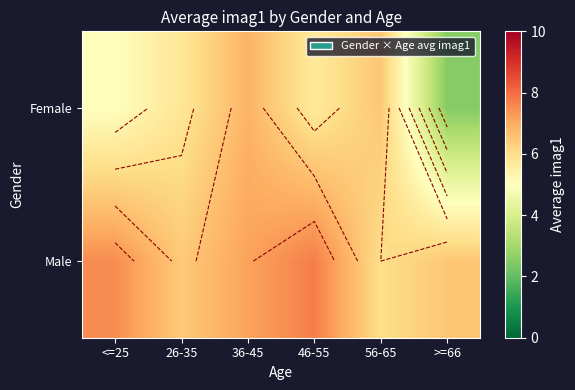

List the labels in order of Male value, largest first.

46-55, <=25, 36-45, >=66, 26-35, 56-65